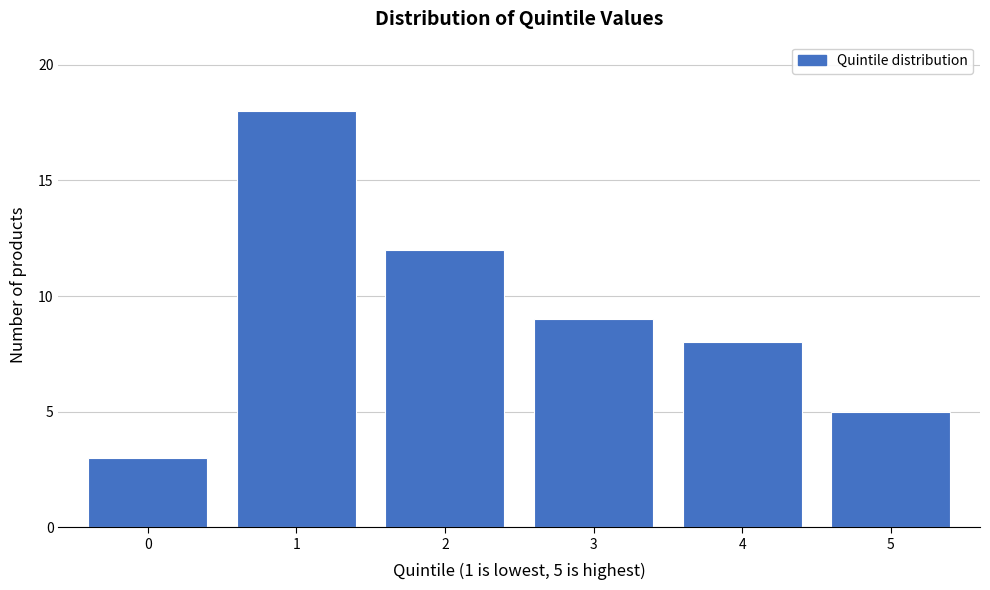

Reading left to right, list all the values displayed in this chart.

0=3	1=18	2=12	3=9	4=8	5=5